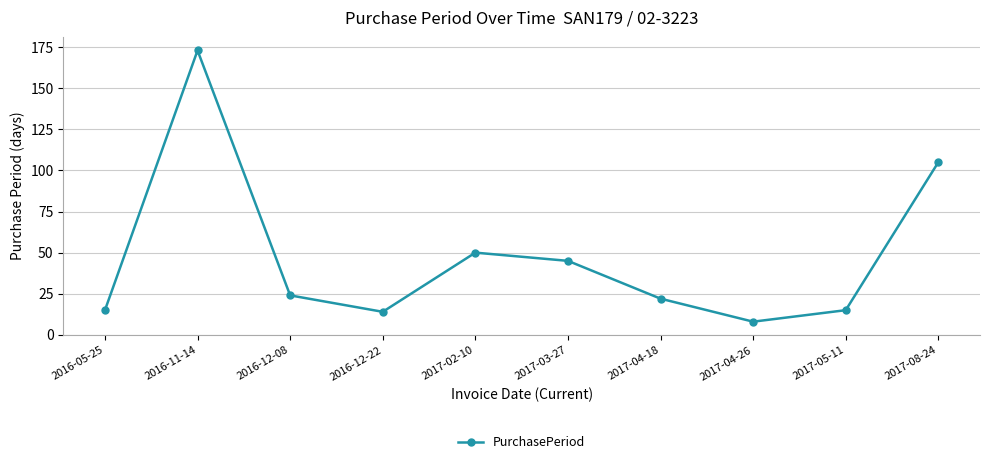

Where does the data first go above 24?

2016-11-14